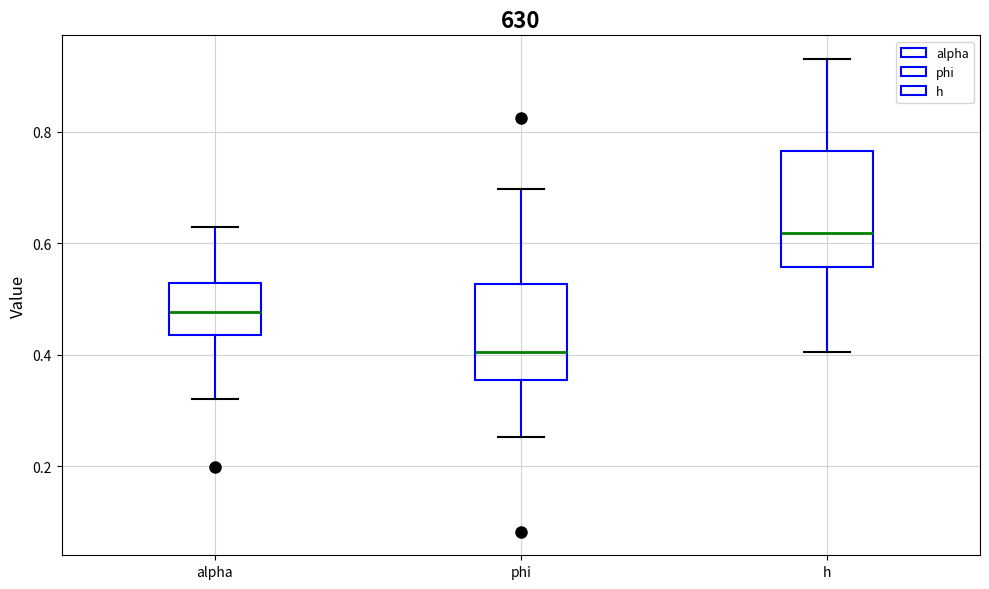

Reading left to right, transcribe this box plot: for each box, give where its median line is, the range the box spans, and where its two whiskers end, as read against the y-axis. The values are not printed on the chart, so give them approximately, as read against the axis.

alpha: median 0.48, box 0.44 to 0.52, whiskers 0.32 to 0.62
phi: median 0.40, box 0.36 to 0.52, whiskers 0.26 to 0.70
h: median 0.62, box 0.56 to 0.76, whiskers 0.40 to 0.94